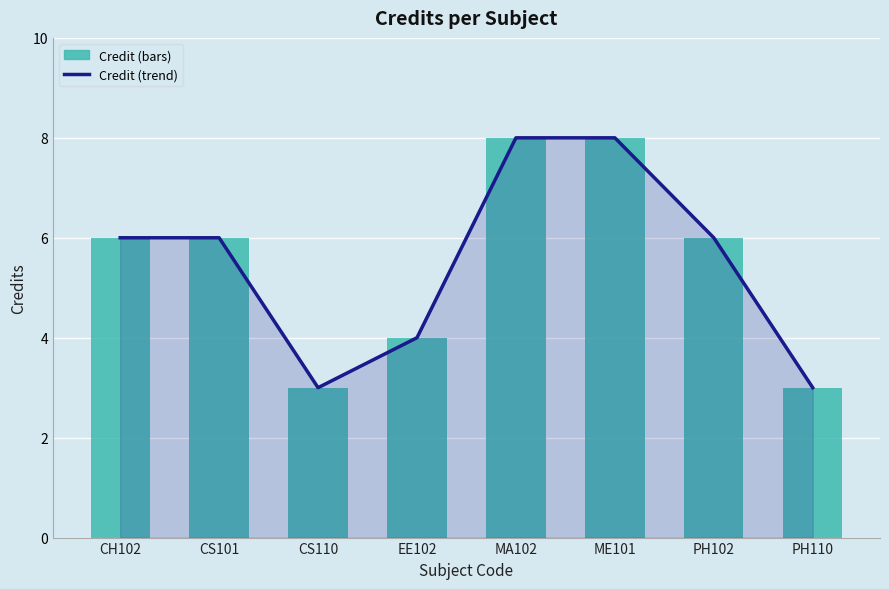

How many Credit values are between 4 and 8?

6